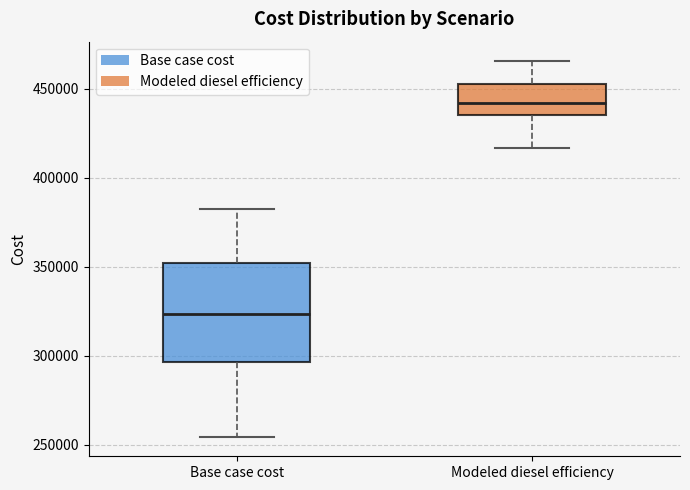

Reading left to right, transcribe this box plot: for each box, give where its median line is, the range the box spans, and where its two whiskers end, as read against the y-axis. The values are not printed on the chart, so give them approximately, as read against the axis.

Base case cost: median 325000, box 295000 to 350000, whiskers 255000 to 380000
Modeled diesel efficiency: median 440000, box 435000 to 455000, whiskers 415000 to 465000